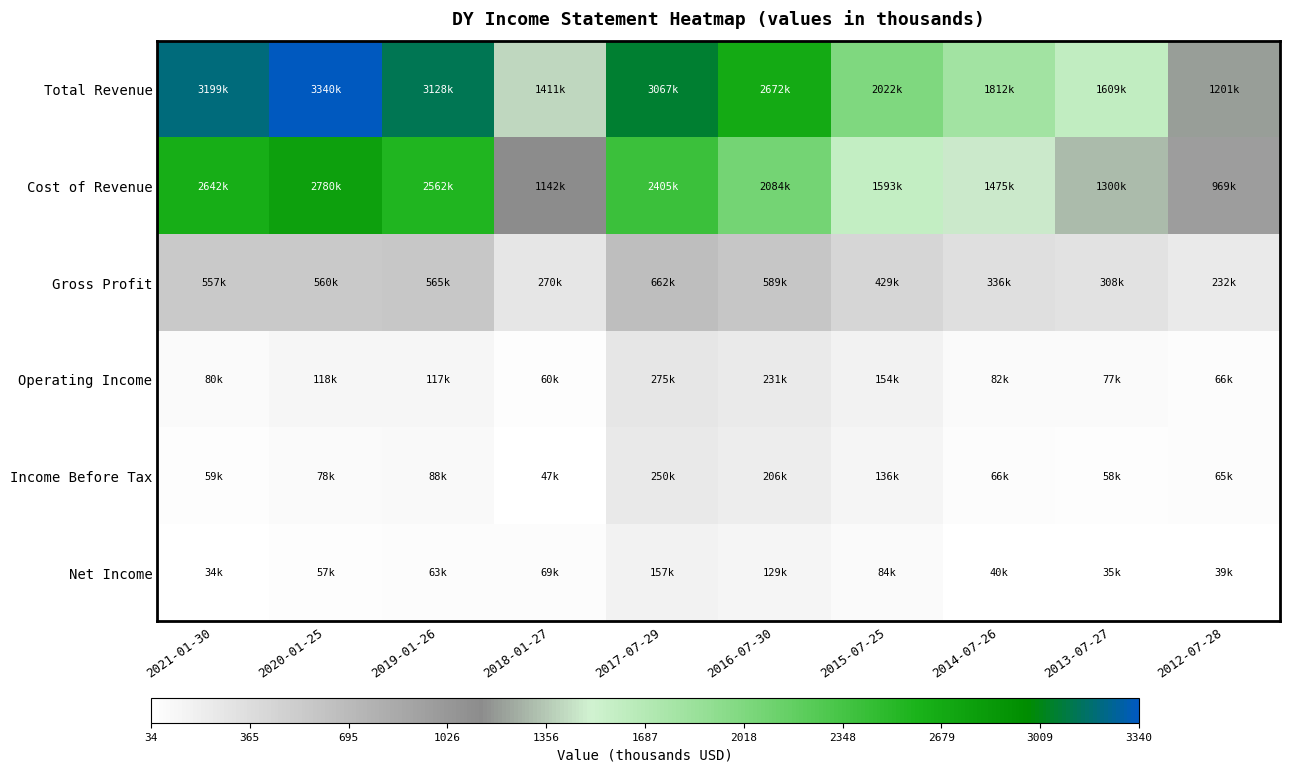

Which series changed the most between 2021-01-30 and 2013-07-27?

Total Revenue